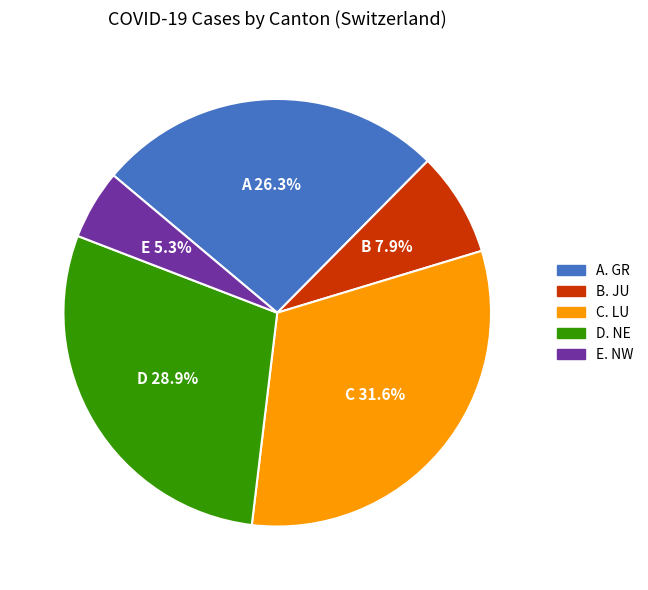

Does any single category account for the majority?

No